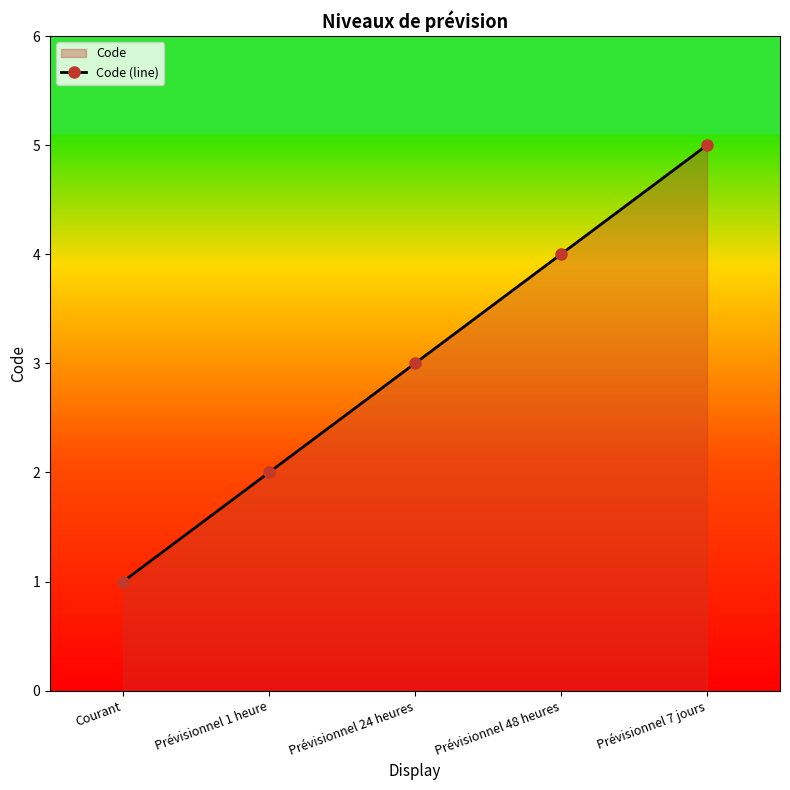

Which label corresponds to the smallest value in the chart?

Courant